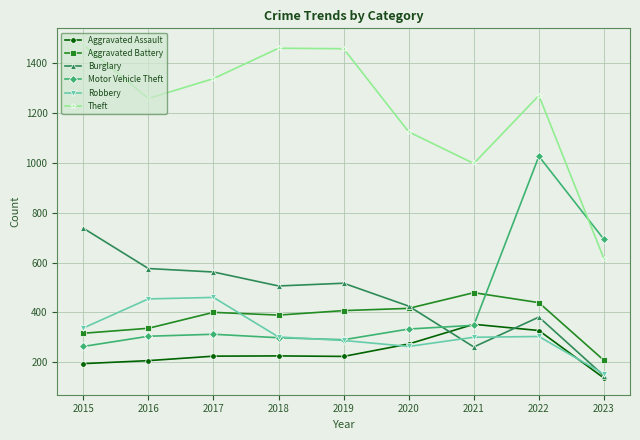

What is the total value across all series at 2022?

3748